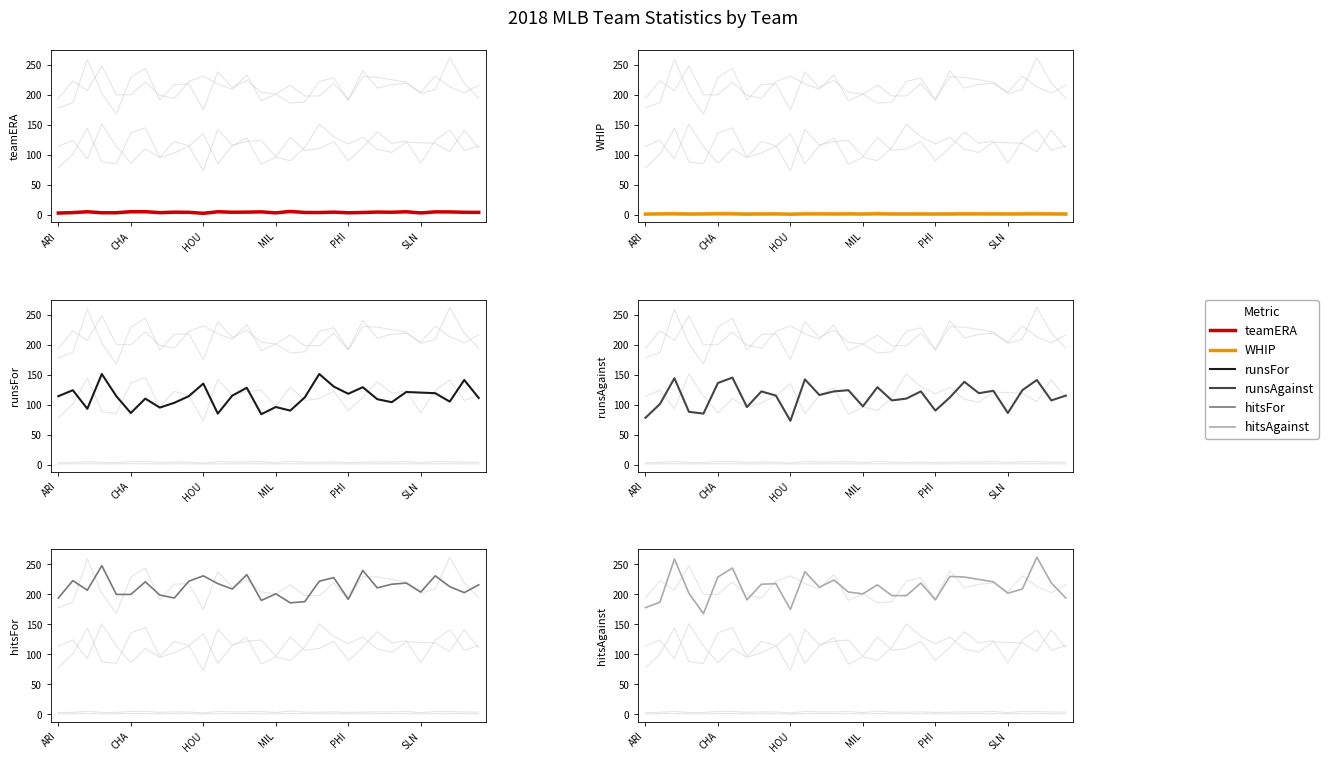

At 12, list the series in order from smallest to largest.

WHIP, teamERA, runsFor, runsAgainst, hitsFor, hitsAgainst